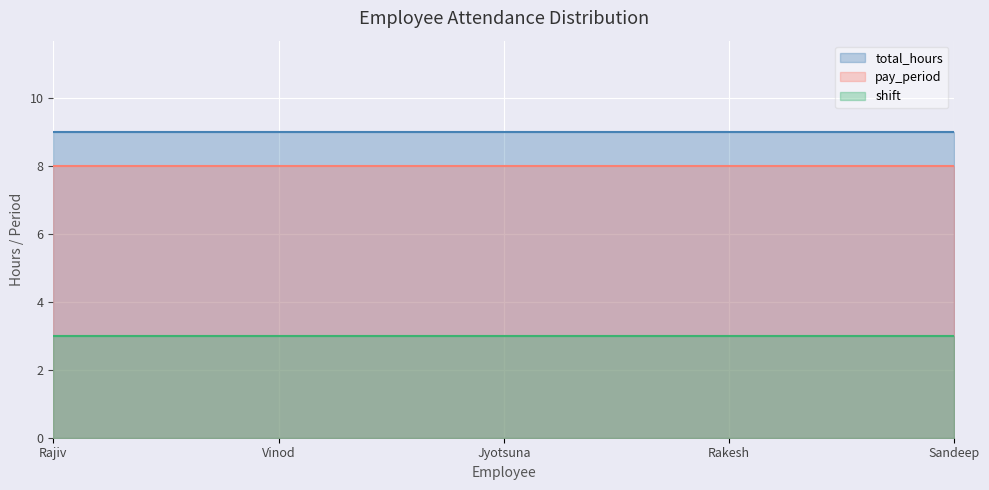

True or false: shift and total_hours cross at least once.

False